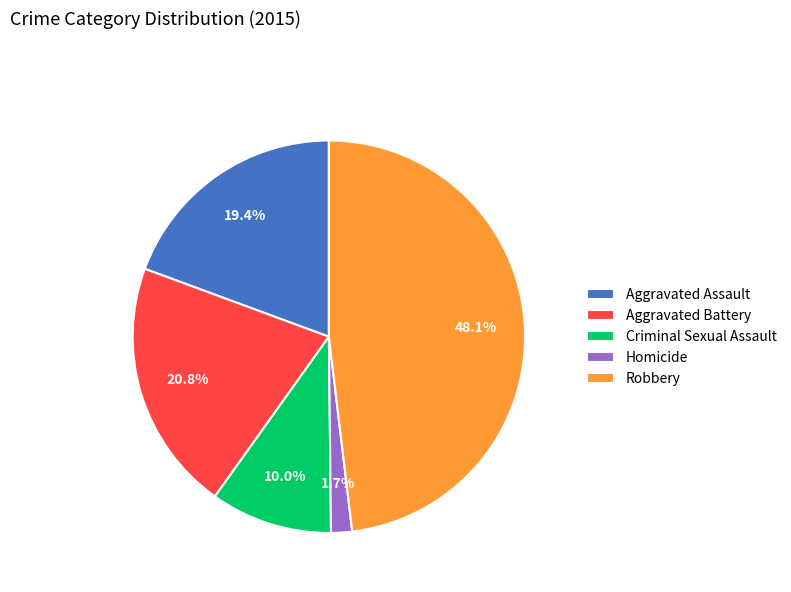

What percentage is the Aggravated Assault slice, to the nearest percent?

19%